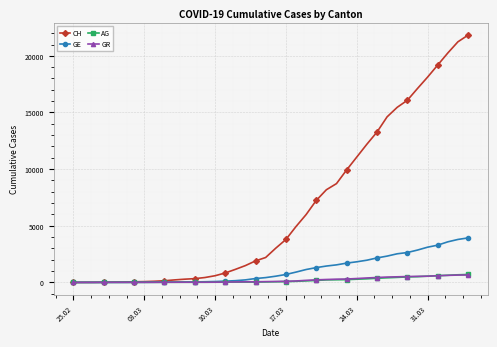

Which series has the largest total across all categories?

CH